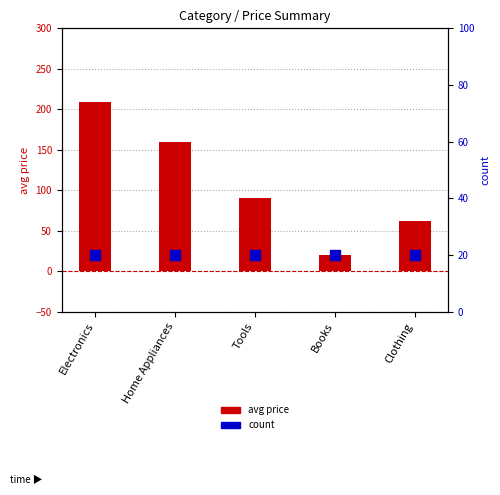

At how many categories does at least one series exceed 75?

3